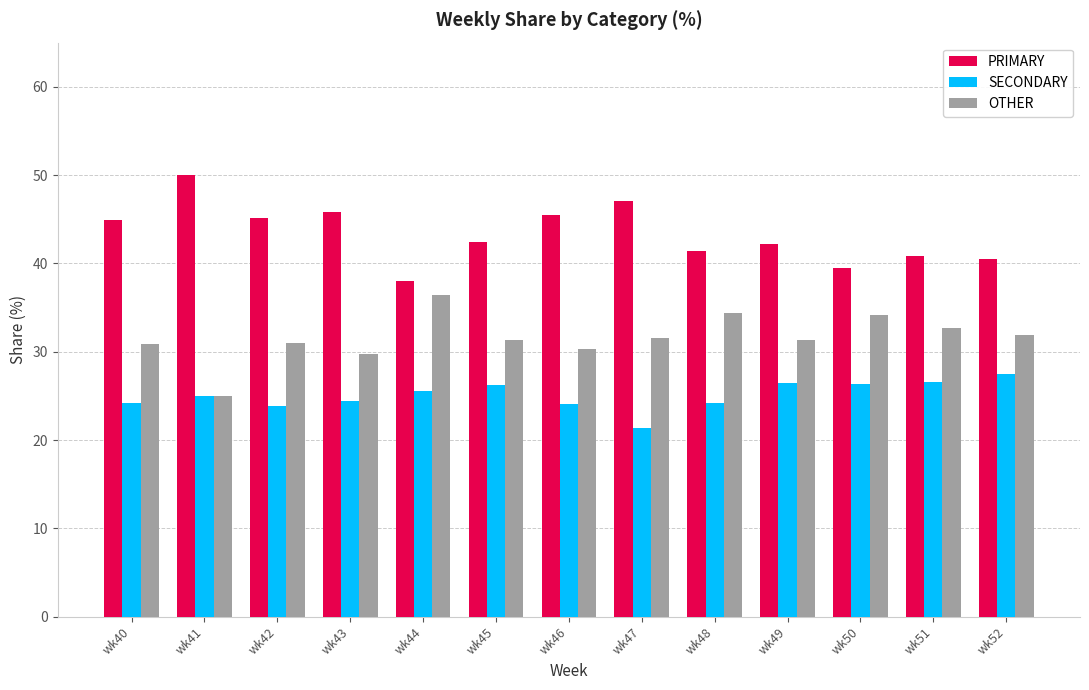

Read the PRIMARY value at wk43.

45.8